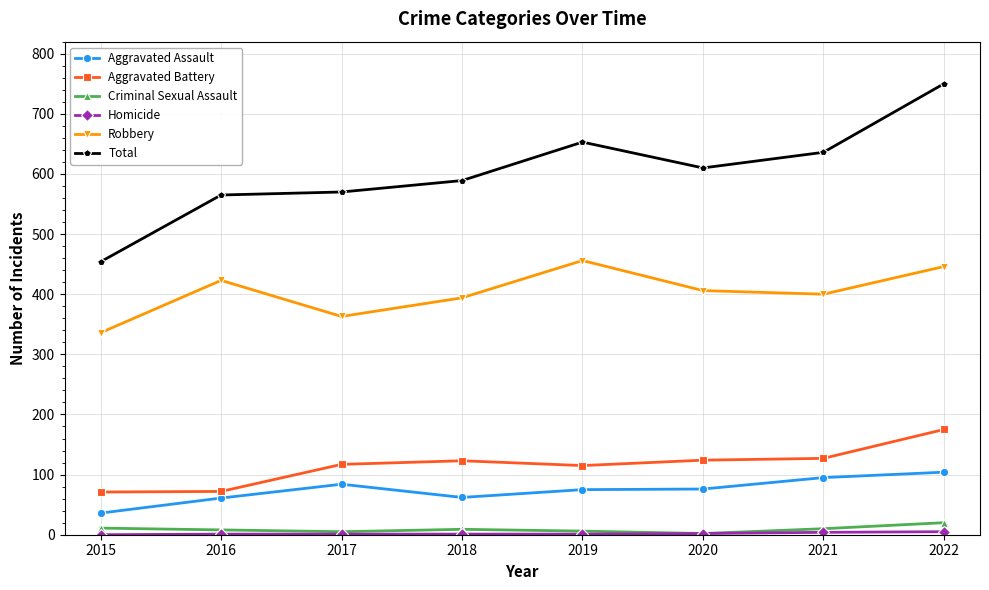

Is the value of Aggravated Assault at 2021 greater than the value of Aggravated Battery at 2022?

No